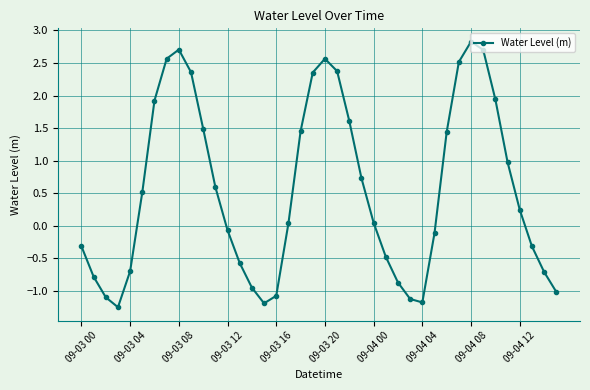

Count the number of categories in the chart.

40